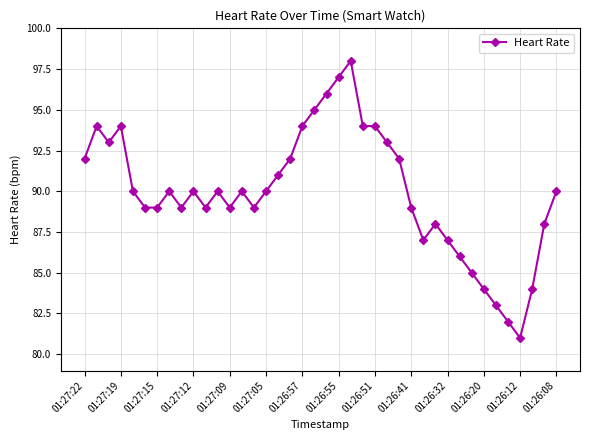

What is the minimum value shown in the chart?

81